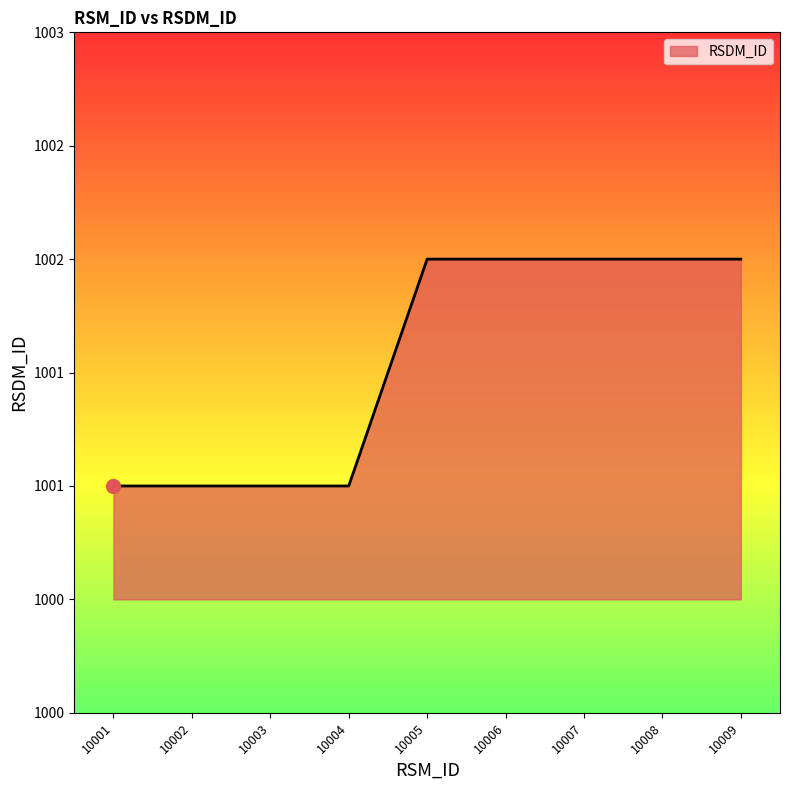

Does the chart display data point markers on the line(s)?

No